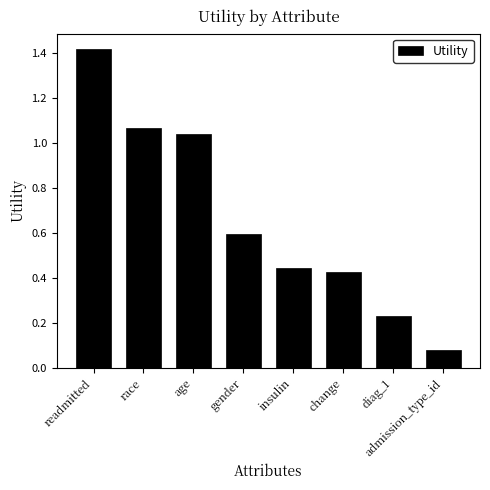

The chart shows a value of 0.7 at race. True or false?

False